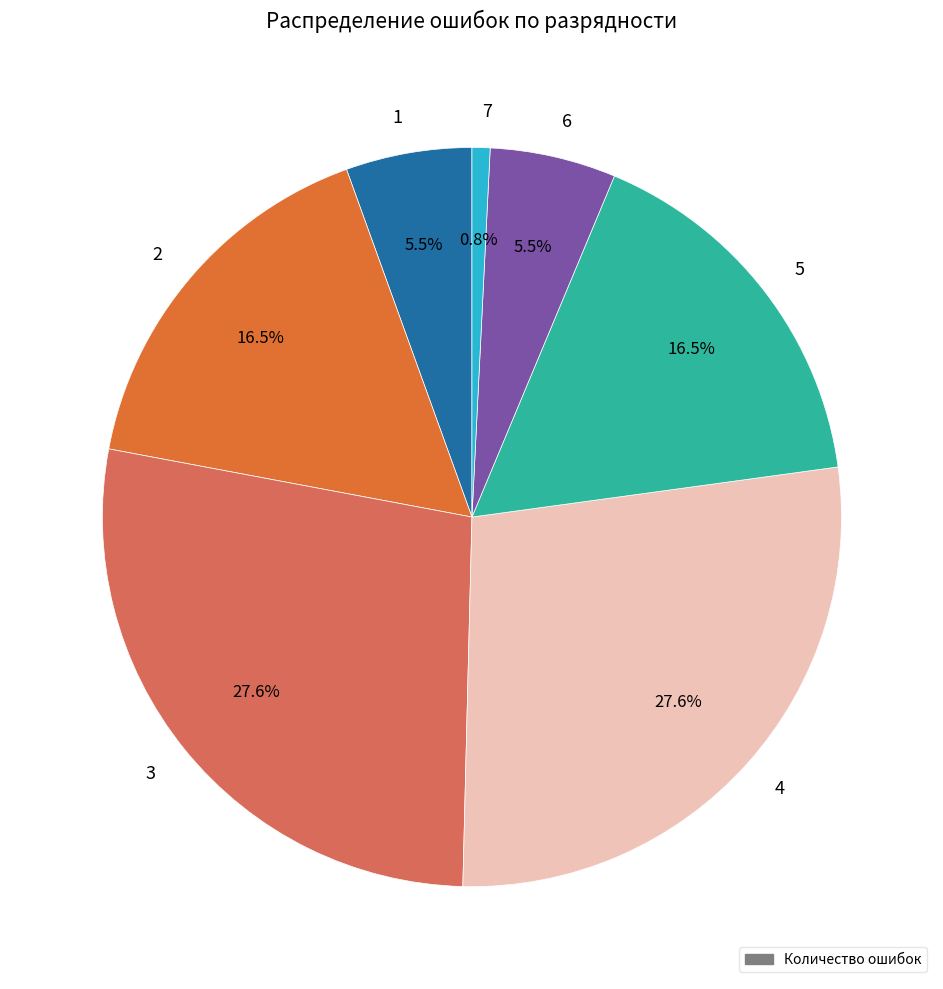

Which has a higher value, 7 or 3?

3